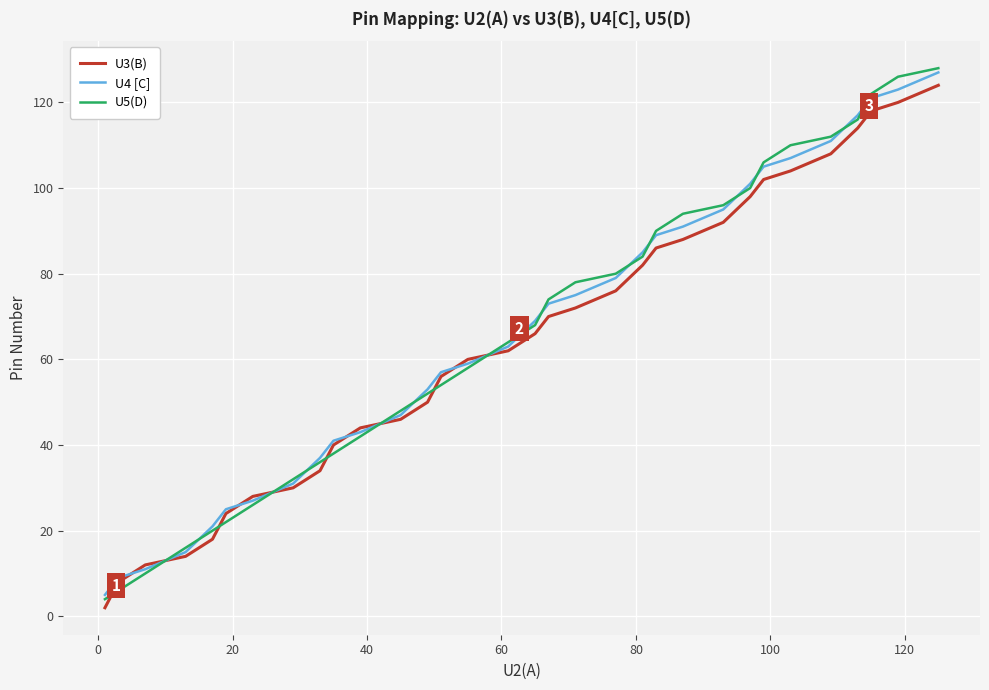

What is the greatest value displayed?

128